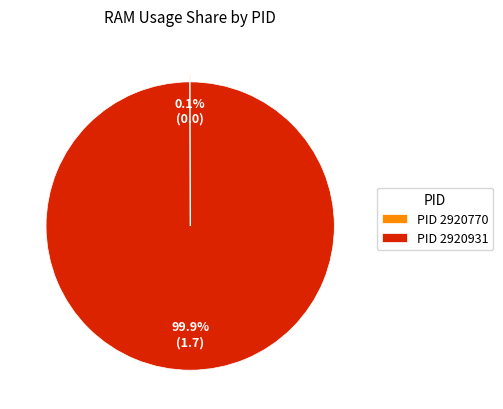

Is there any slice that represents more than half of the pie?

Yes